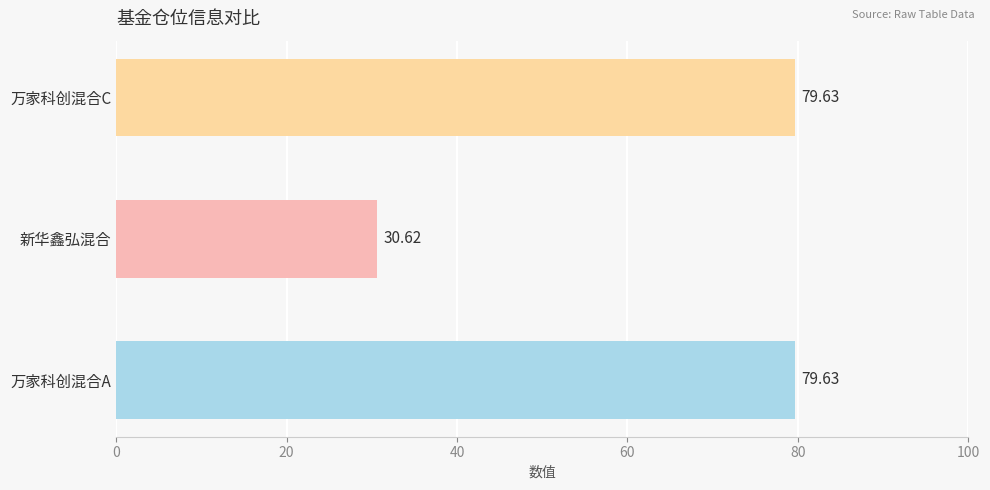

What is the ratio of the value at 万家科创混合C to the value at 万家科创混合A?

1.0